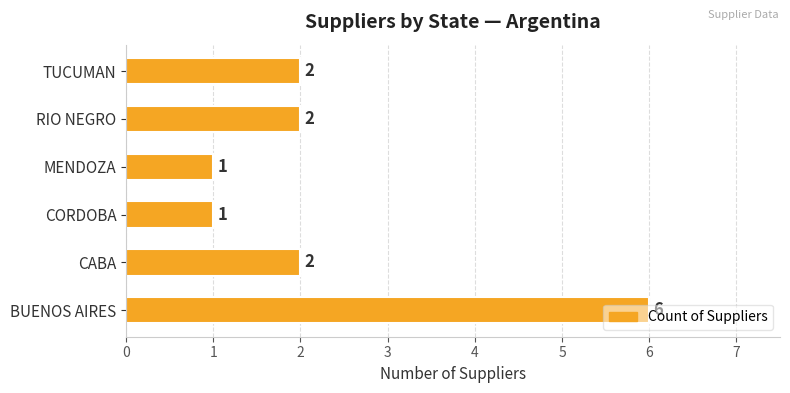

What is the change in value from BUENOS AIRES to TUCUMAN?

-4